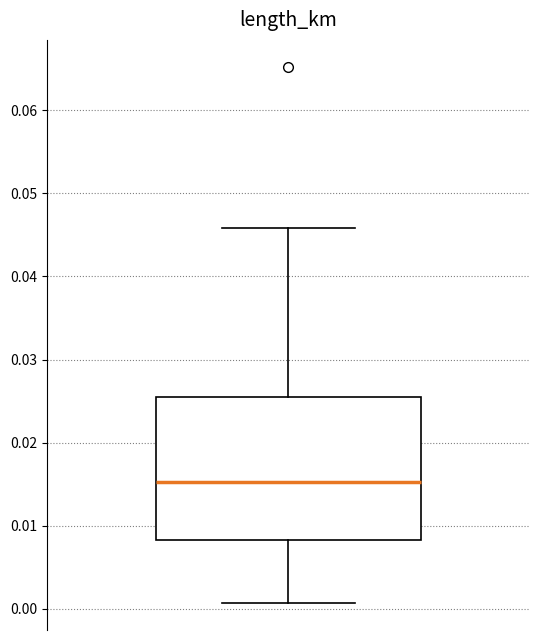

Read this box plot against the y-axis: the position of the median line, the range covered by the box, and the ends of both whiskers. The values are not printed on the chart, so give them approximately, as read against the axis.

median 0.015, box 0.008 to 0.026, whiskers 0.001 to 0.046